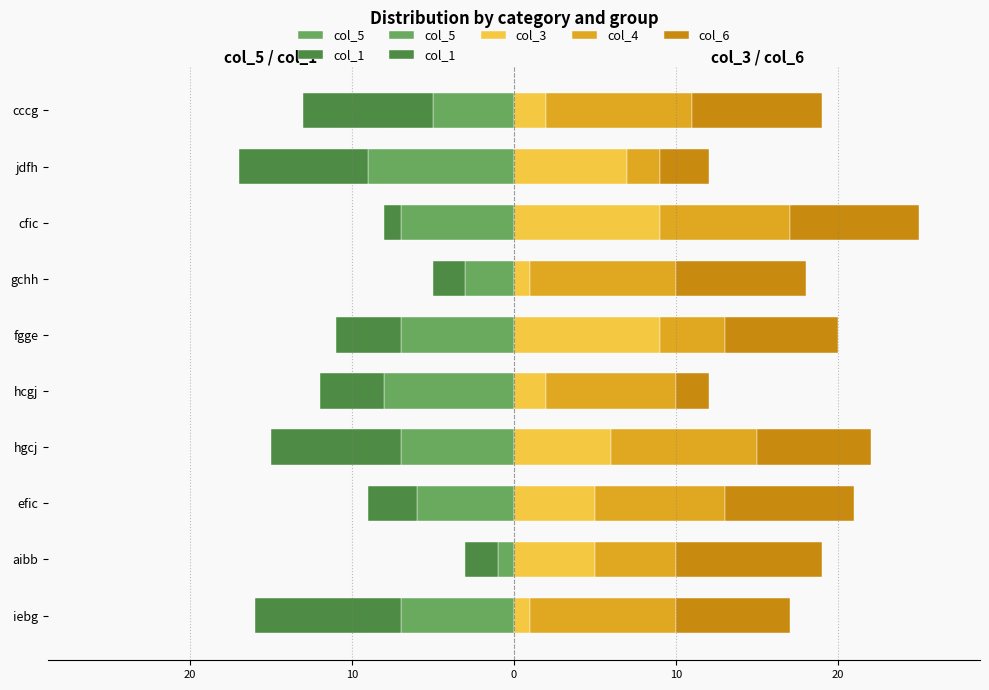

How many groups of bars are there?

10